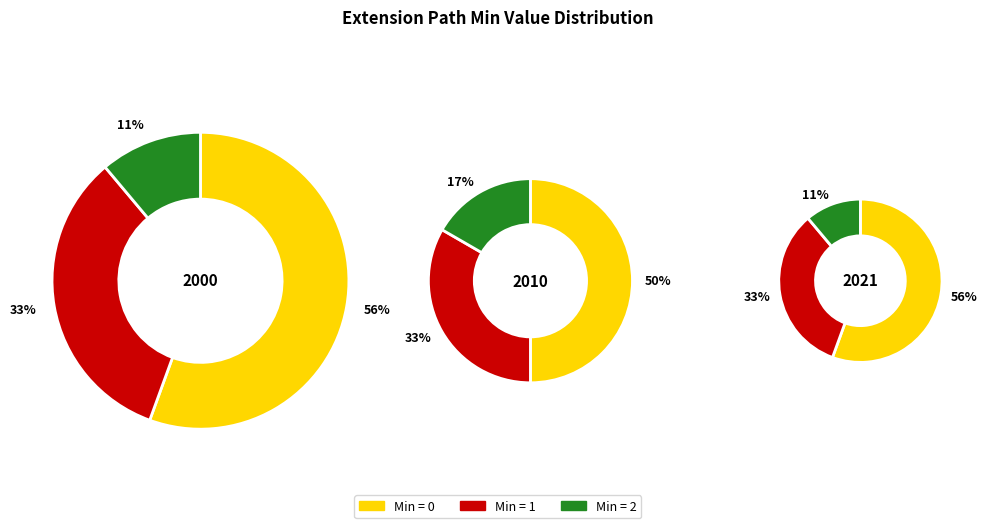

The Extension.extension slice represents 48% of the pie. True or false?

False